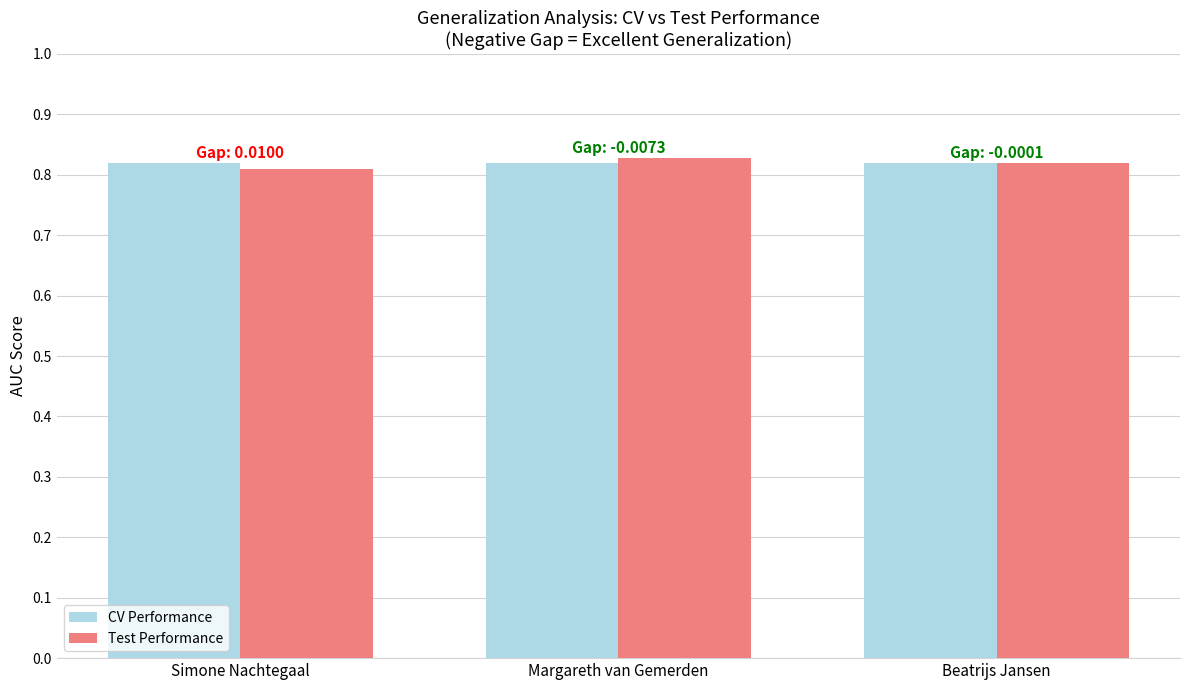

How many Test Performance values are between 0 and 1?

3